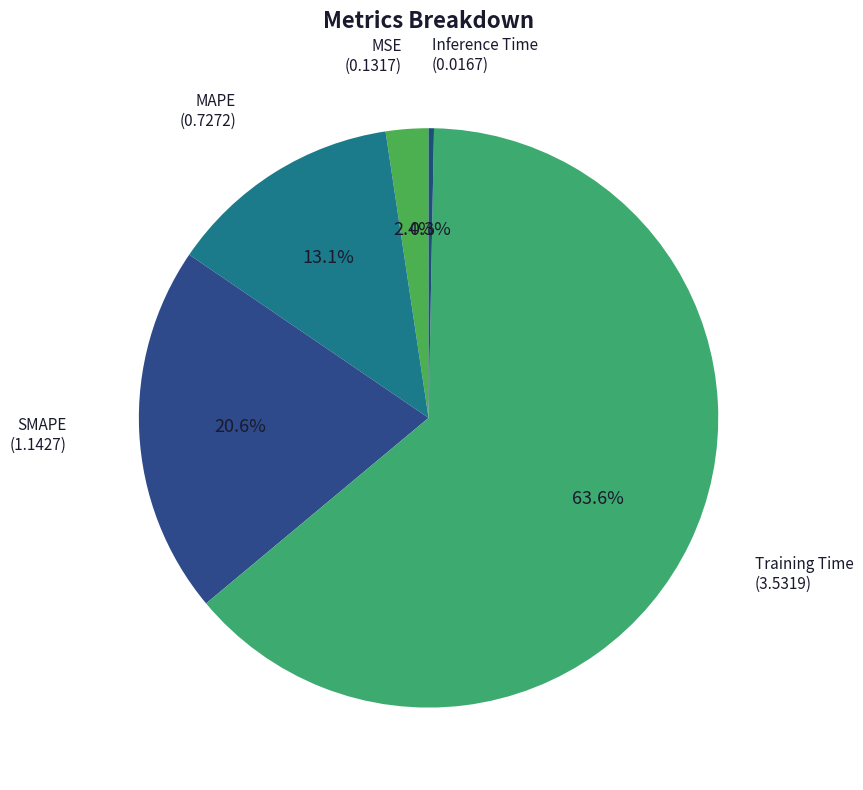

What is the largest slice in the pie chart?

Training Time